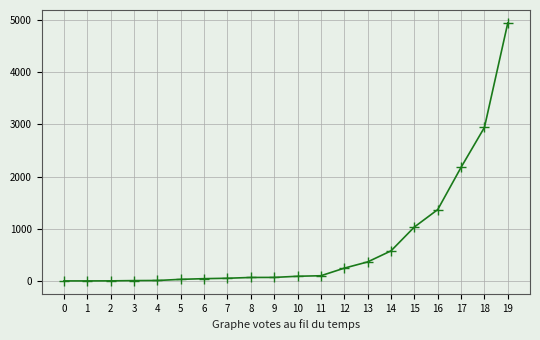

What is the change in value from 11 to 13?

+264